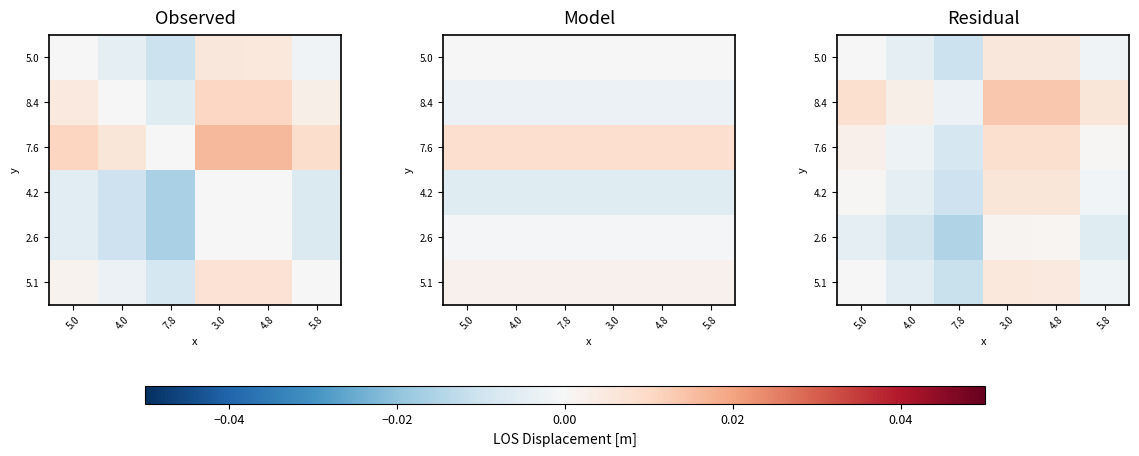

True or false: 7.6 has a value of 0.0 at 5.8.

True